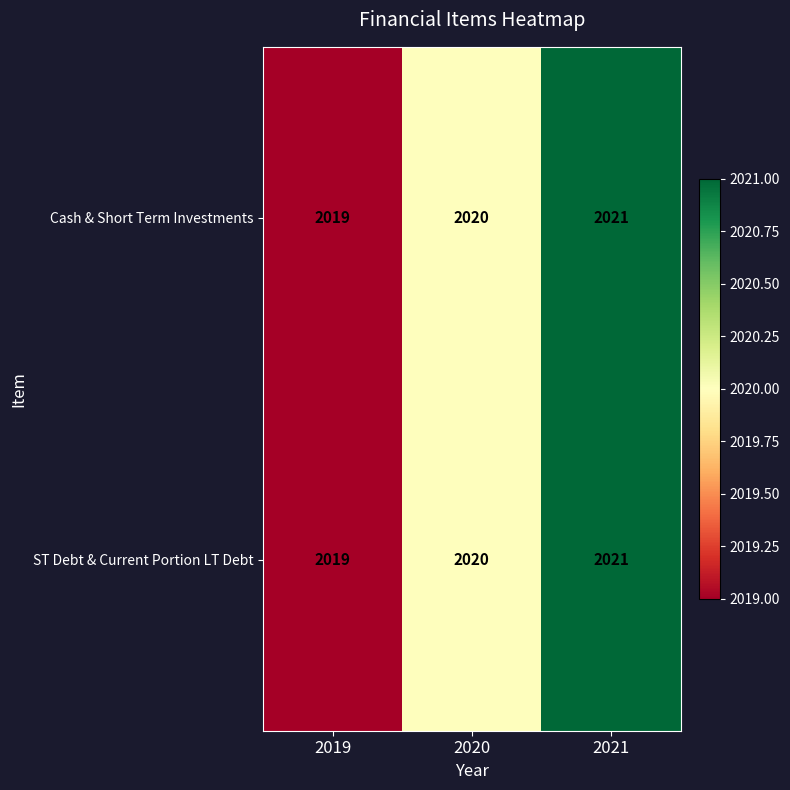

What is the minimum value for Cash & Short Term Investments?

2019